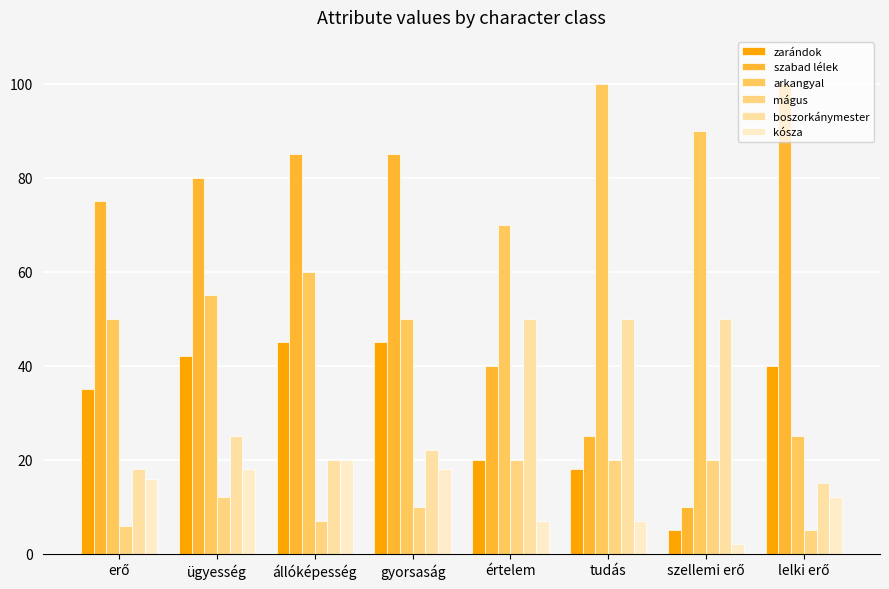

Rank the series at gyorsaság from lowest to highest value.

mágus, kósza, boszorkánymester, zarándok, arkangyal, szabad lélek